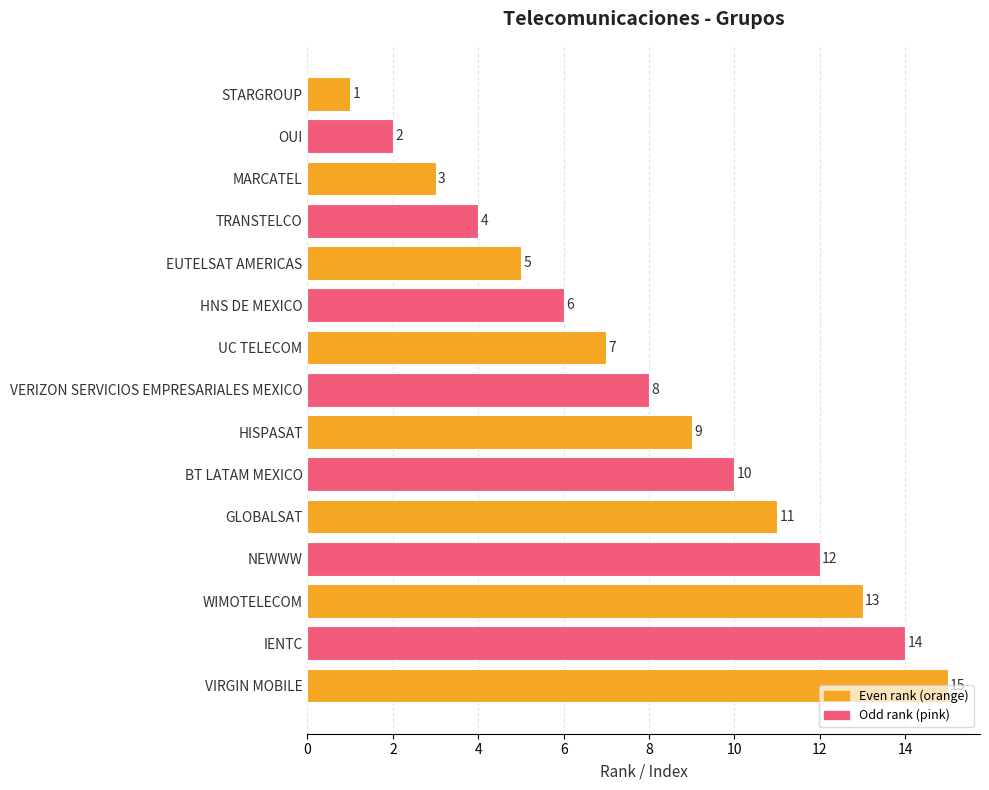

Where is the data nearest to the value 8?

VERIZON SERVICIOS EMPRESARIALES MEXICO